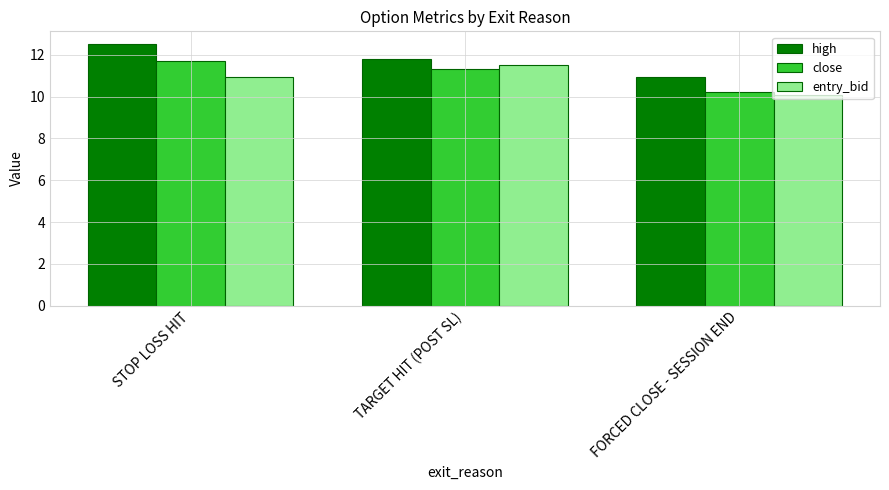

Is it true that entry_bid equals 11.5 at TARGET HIT (POST SL)?

True